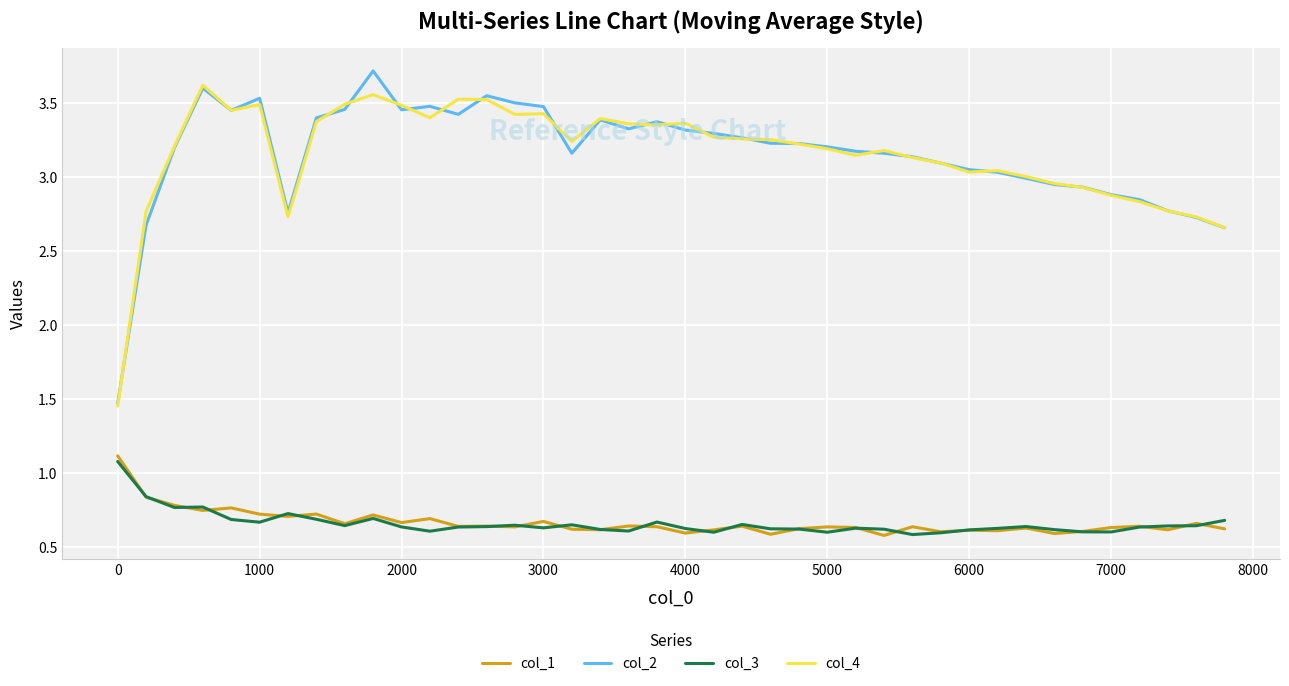

What is the highest value of the col_2 series?

3.7